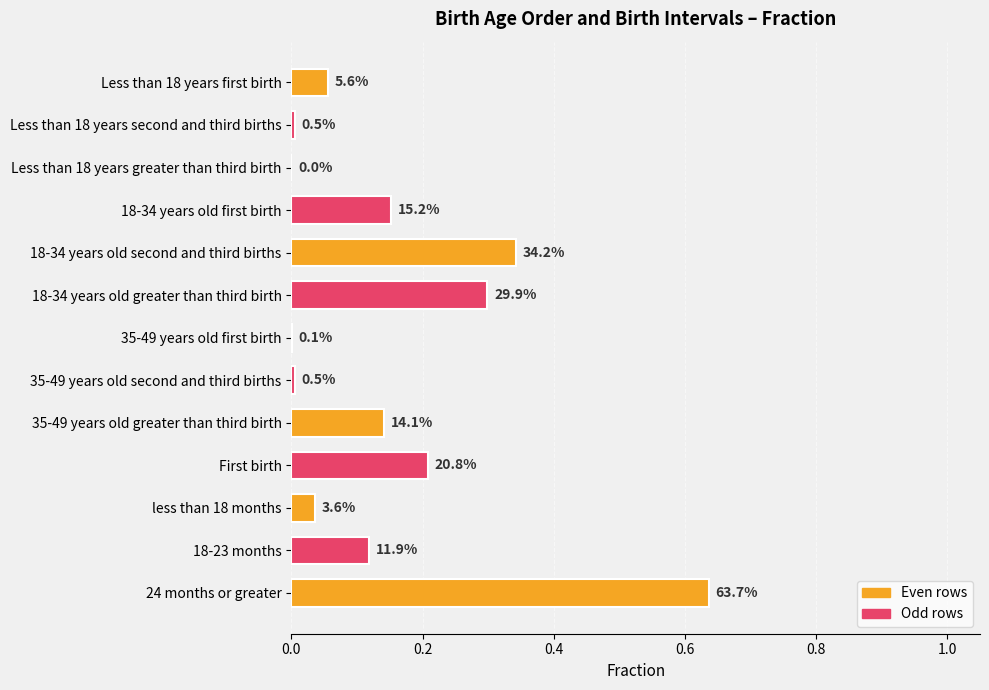

Are the bars horizontal?

Yes